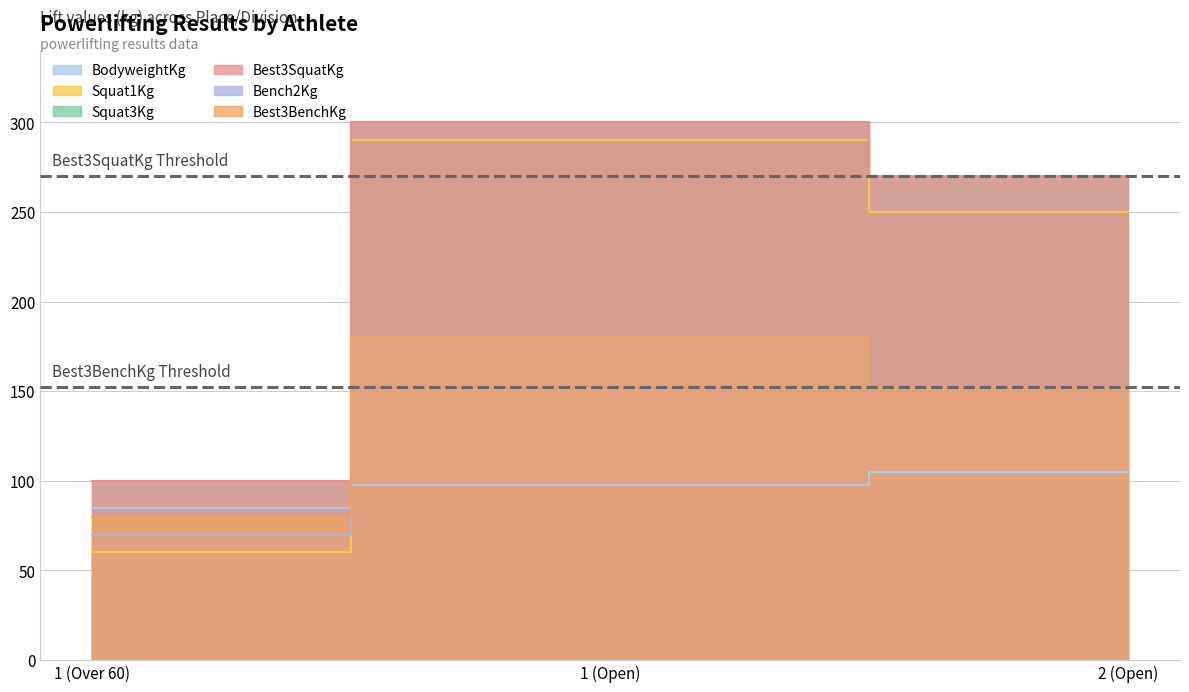

What is the maximum value for Squat3Kg?

300.0